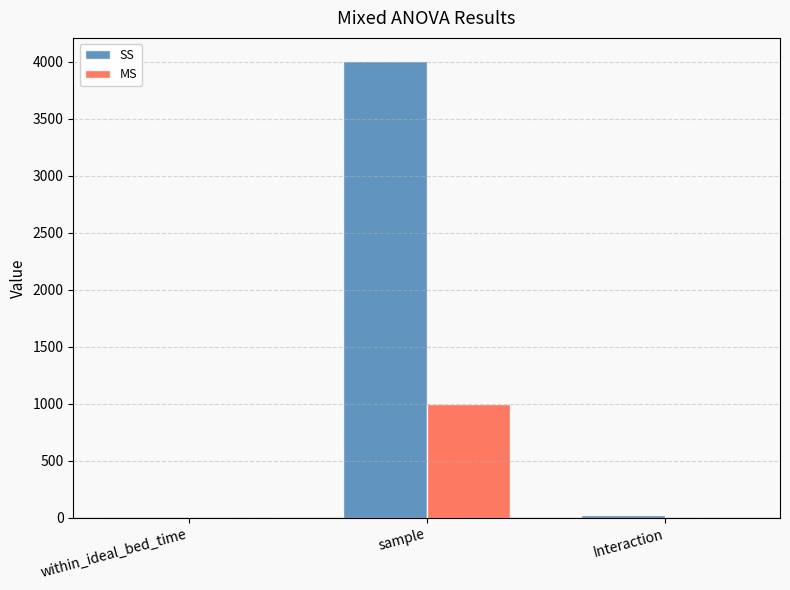

What is the sum of all SS values?

4035.9